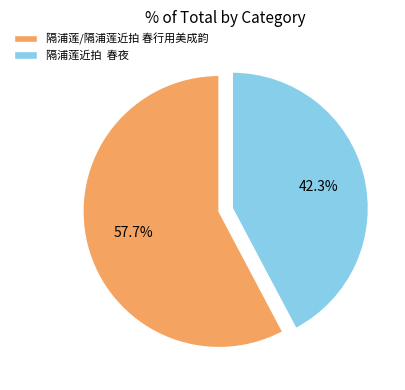

To the nearest percent, what is the difference between the largest and smallest slice percentages?

15%